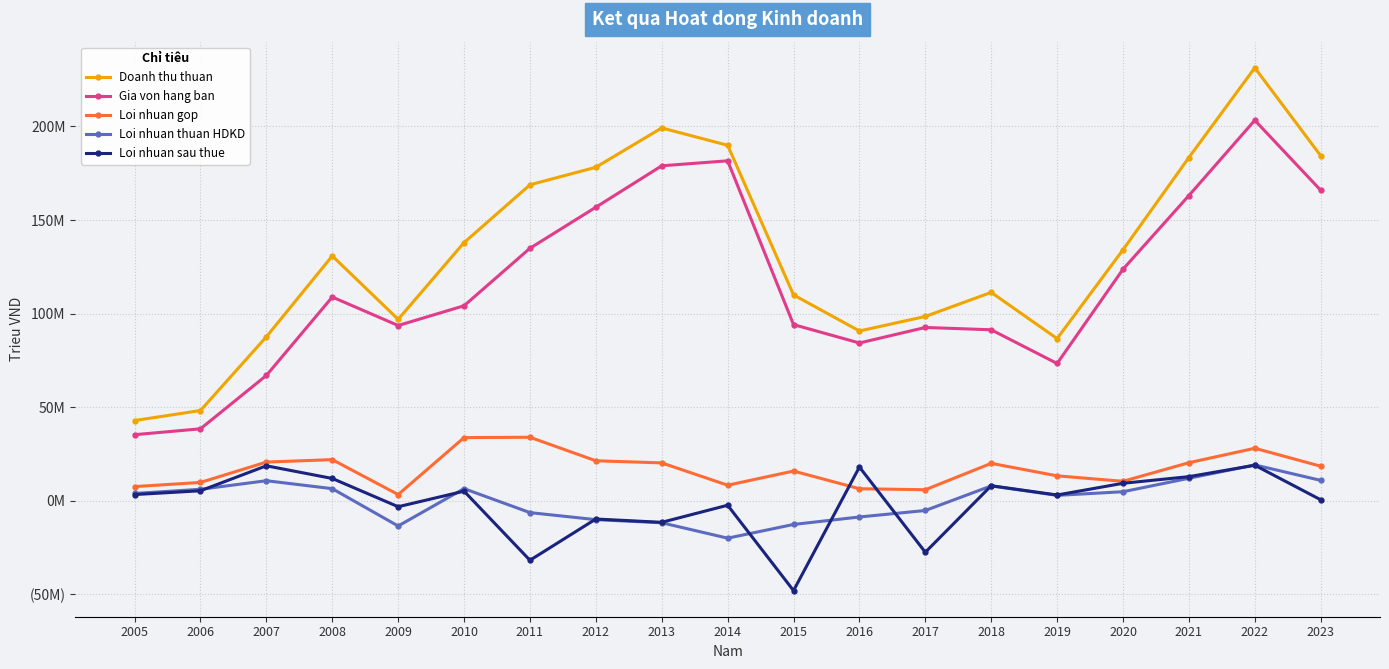

At which category is the sum across all series the highest?

2022